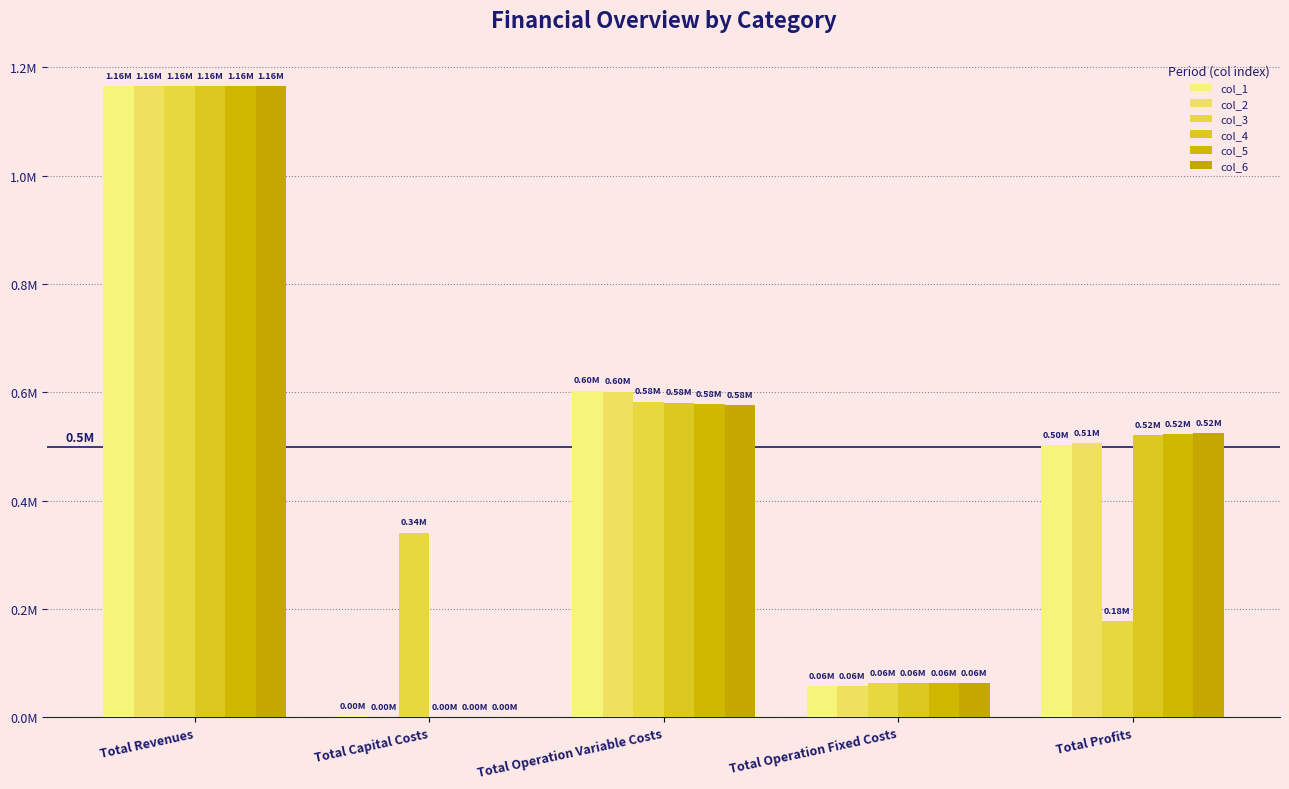

Which series has the largest total across all categories?

col_3